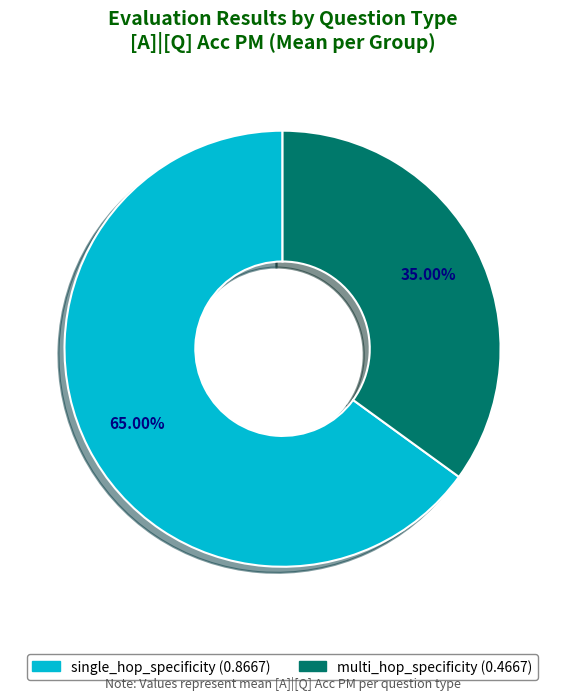

To the nearest percent, what portion does multi_hop_specificity represent?

35%